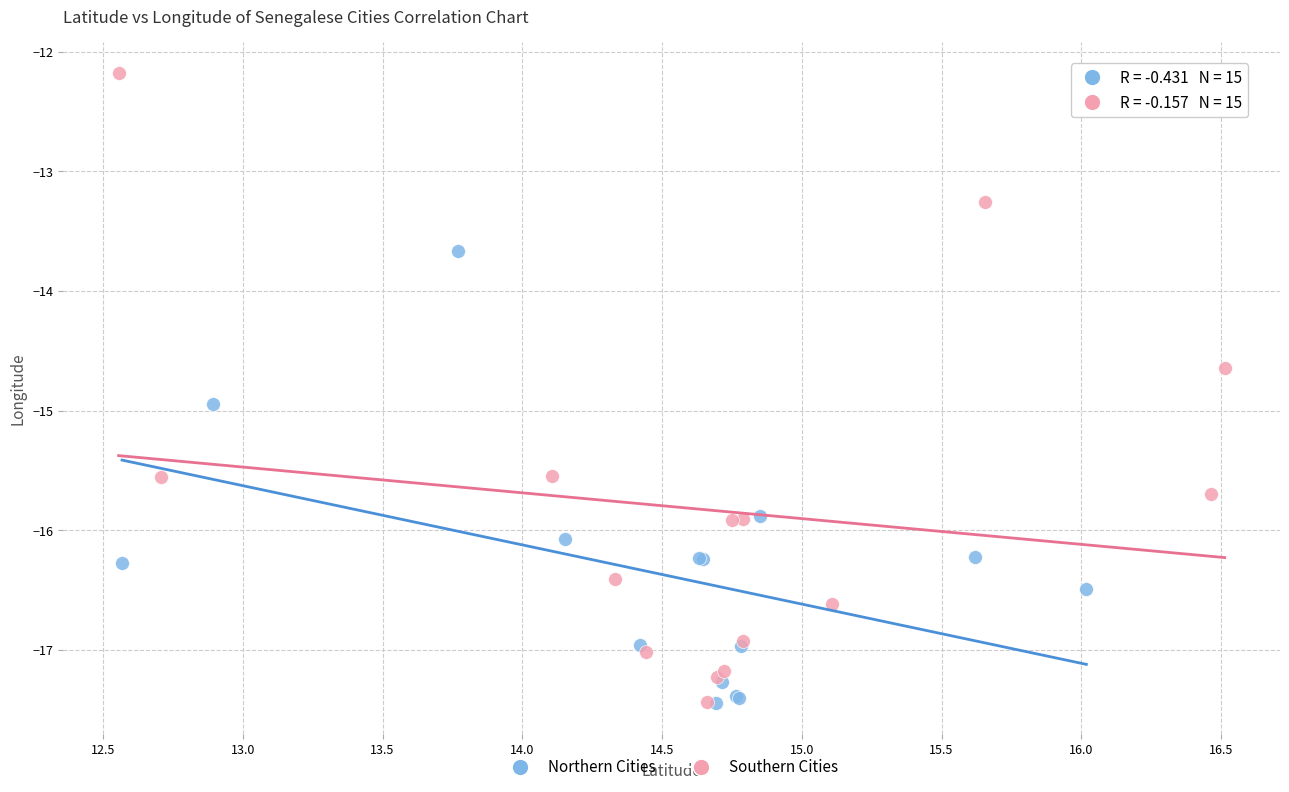

What are all the series names shown in the legend?

Northern Cities, Southern Cities